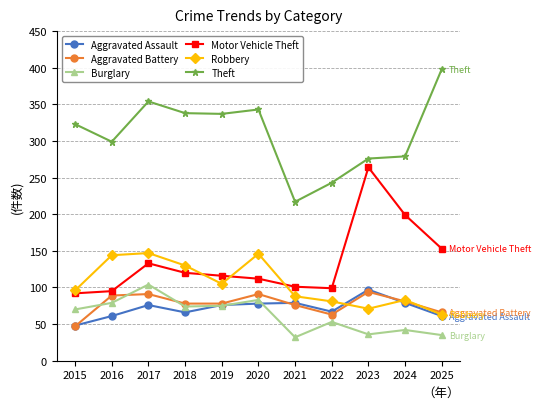

At which category is the sum across all series the highest?

2017